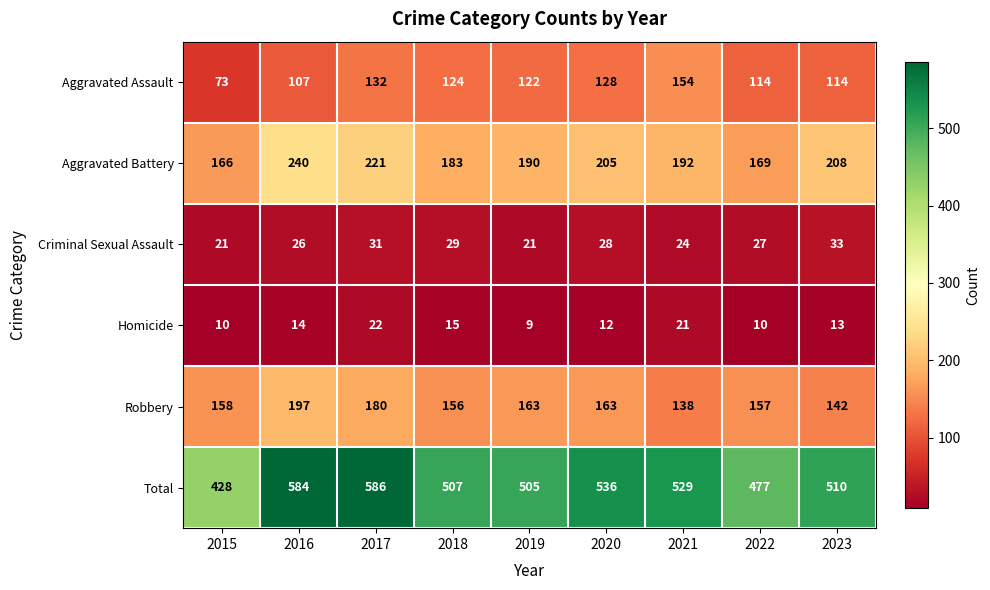

At which category is the sum across all series the highest?

2017